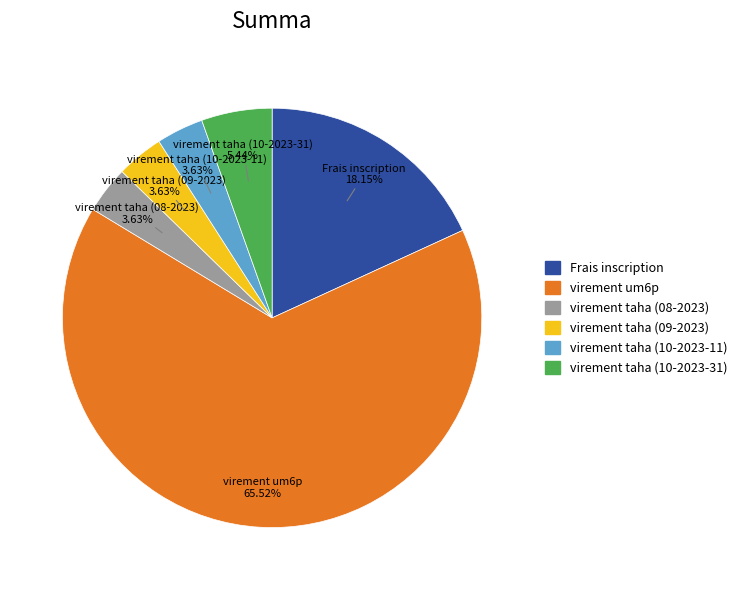

To the nearest percent, what portion does virement taha (09-2023) represent?

4%